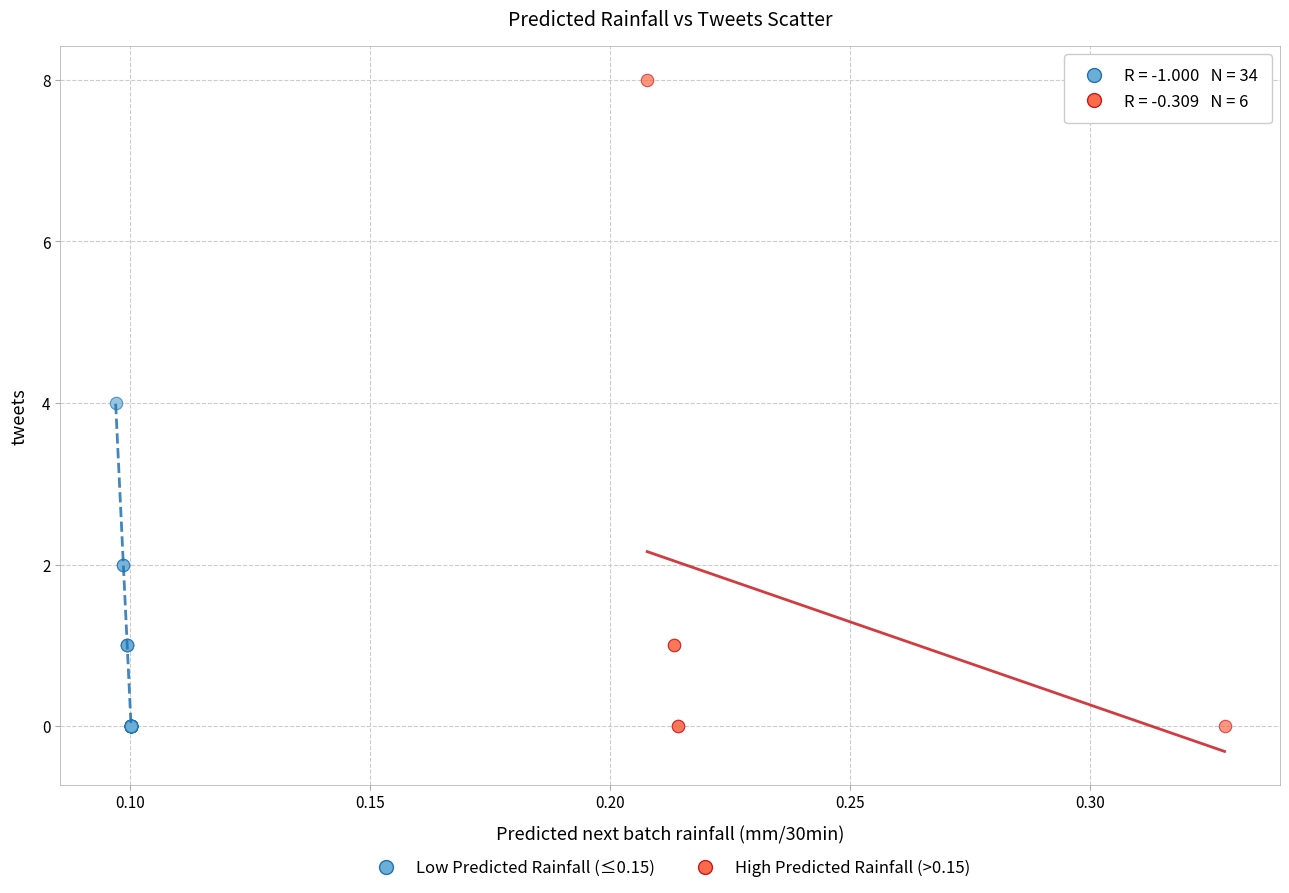

Which series reaches the maximum Y coordinate?

High Predicted Rainfall (>0.15)